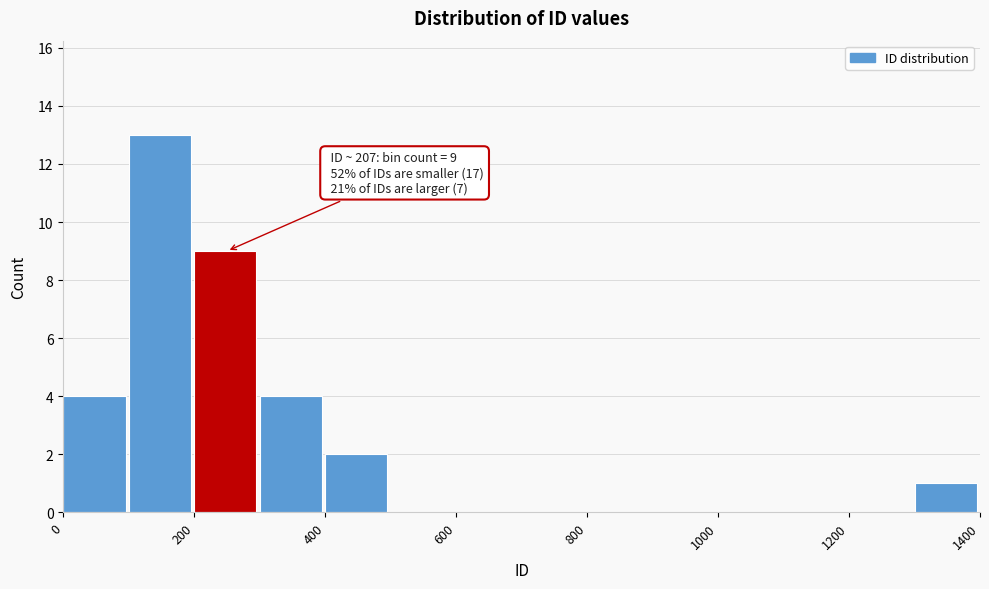

Which range on the x-axis has the tallest bar?

100 to 200